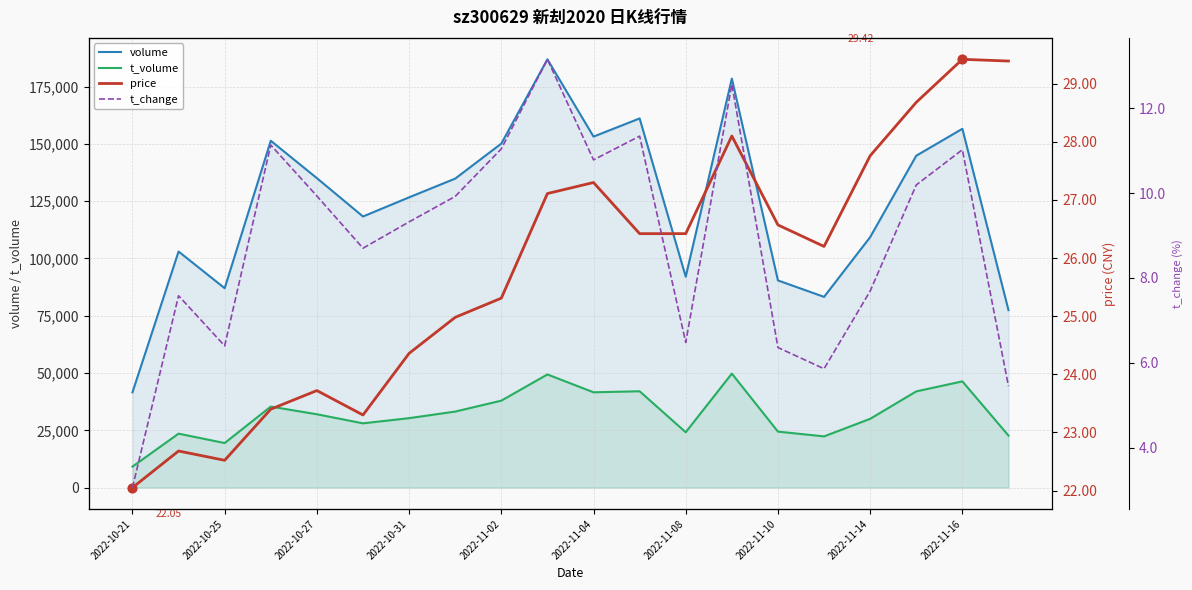

Which series reaches the minimum Y coordinate?

t_change